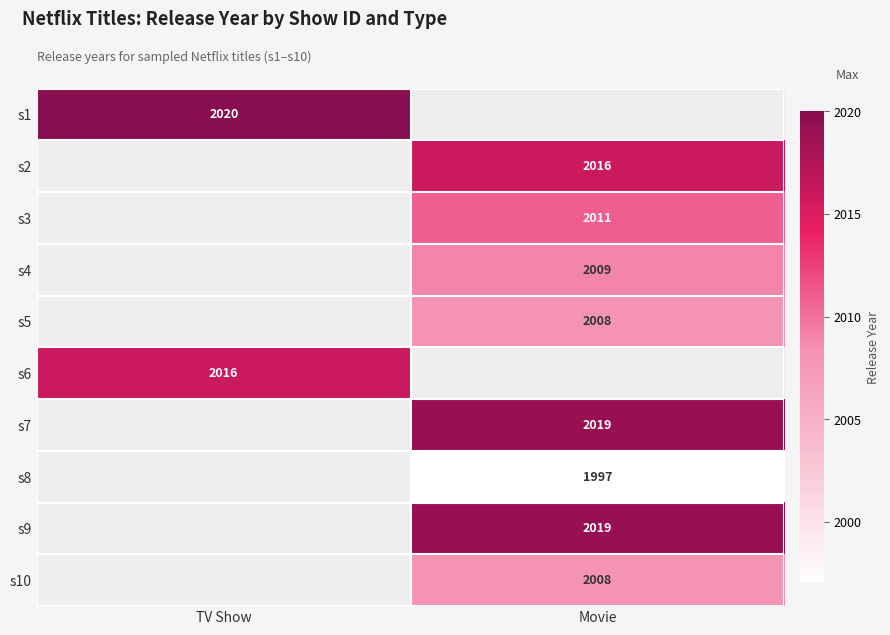

The s9 series shows 3265 at Movie. True or false?

False